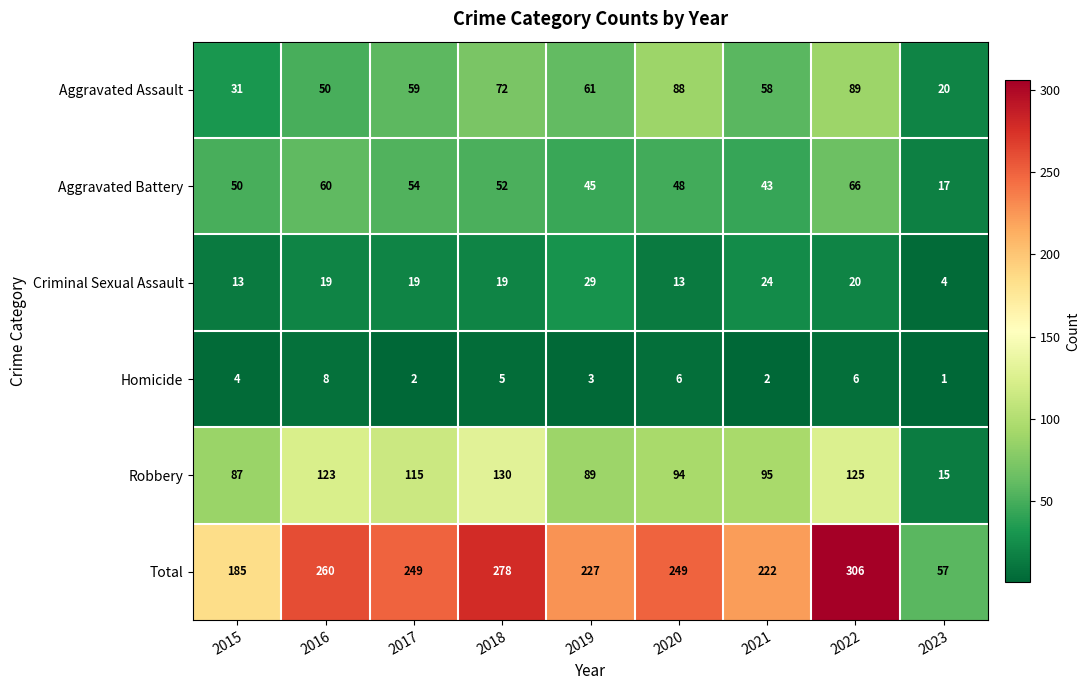

How many categories are shown in the chart?

9